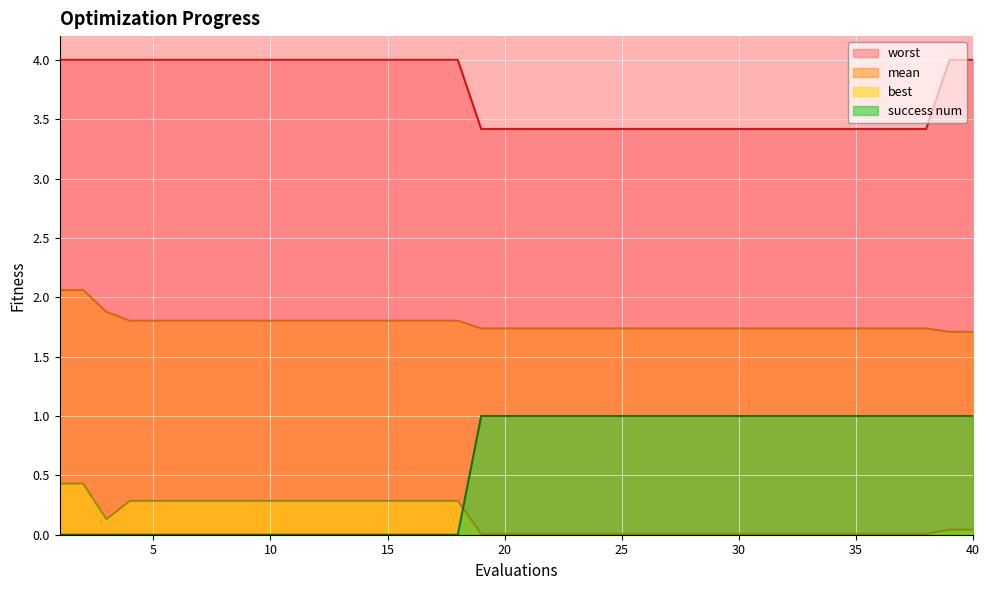

True or false: success num has a value of 1.0 at 31.

True